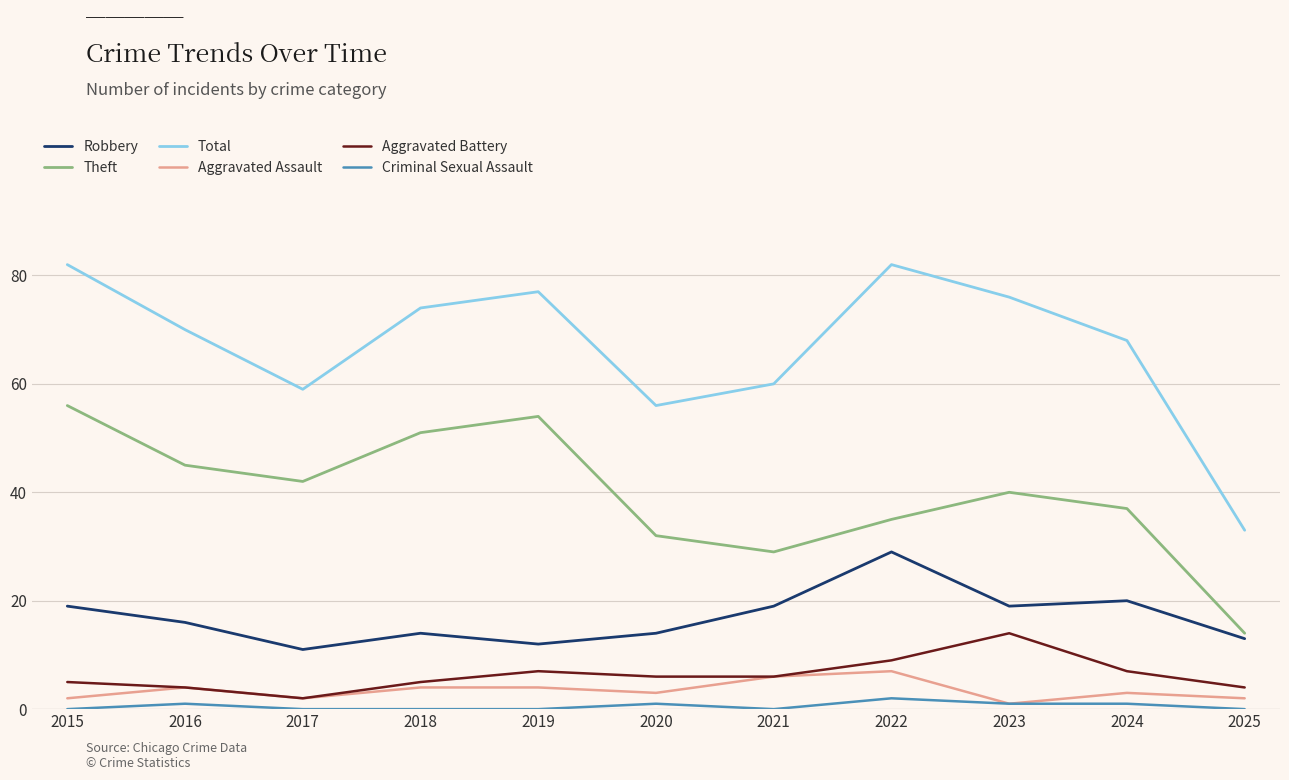

True or false: Robbery and Aggravated Battery intersect in this chart.

False